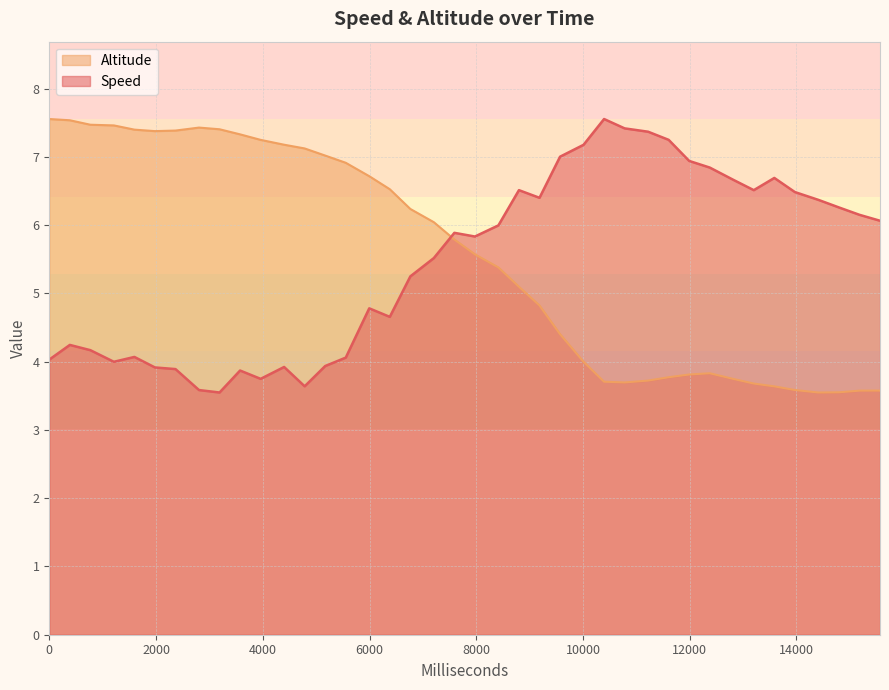

What is the maximum value for Altitude?

7.6